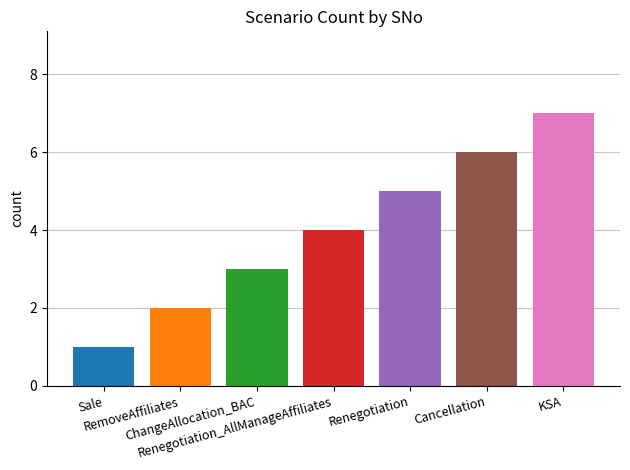

Are the bars grouped side by side (vs. stacked)?

No